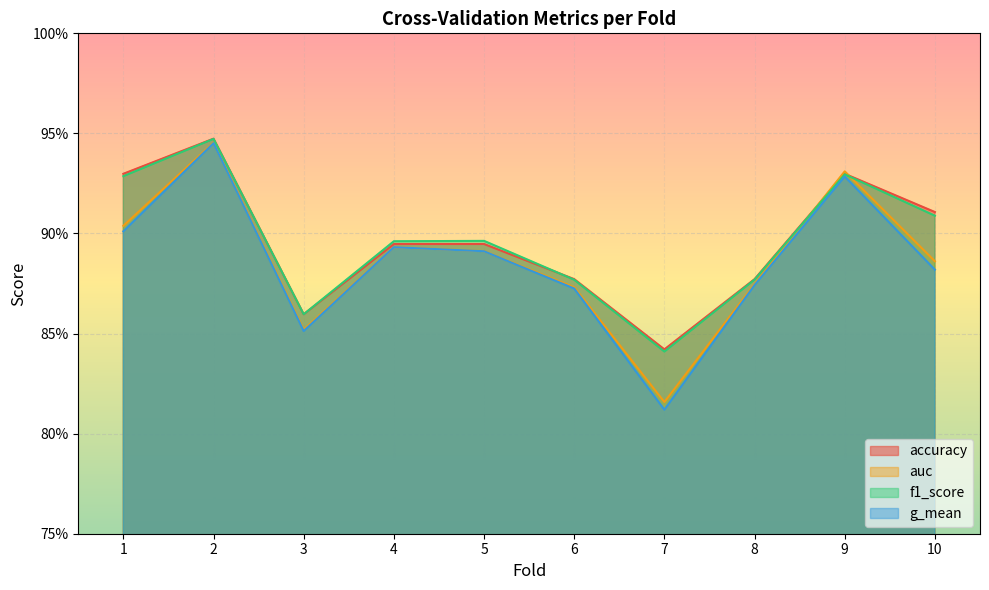

At which category is the sum across all series the highest?

2